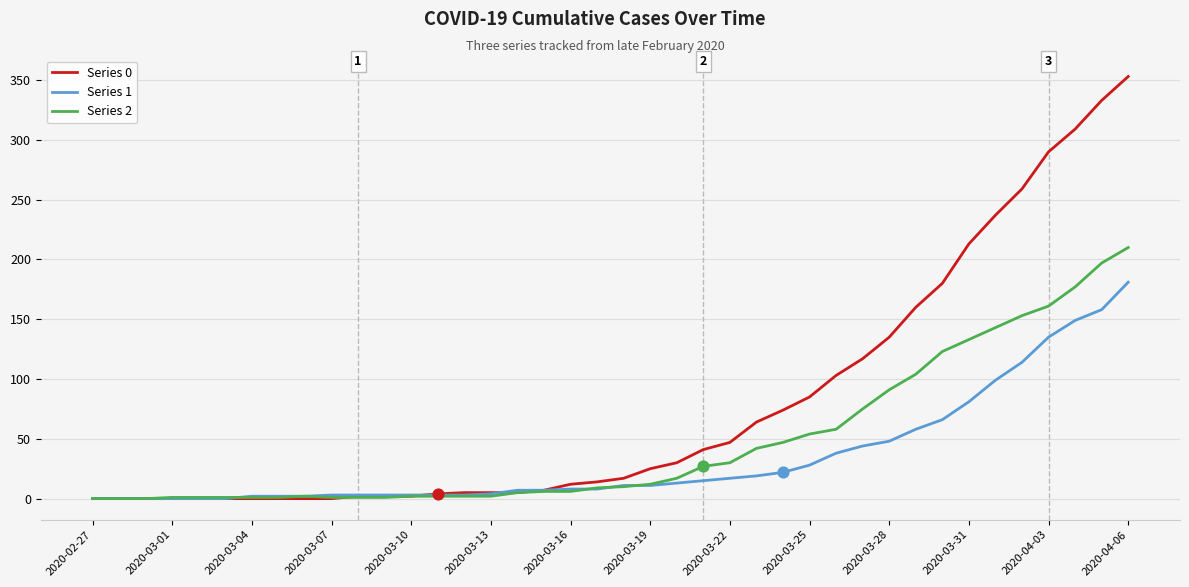

Which series has the largest total across all categories?

Series 0